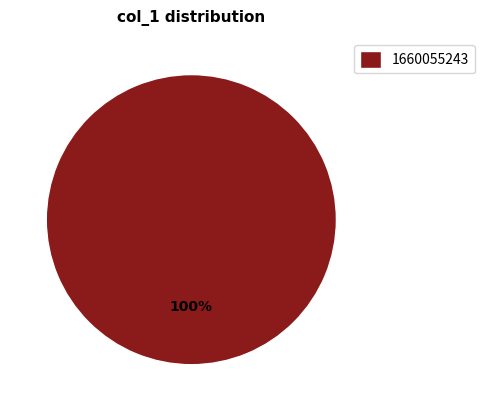

Rank the categories by value from highest to lowest.

1660055243